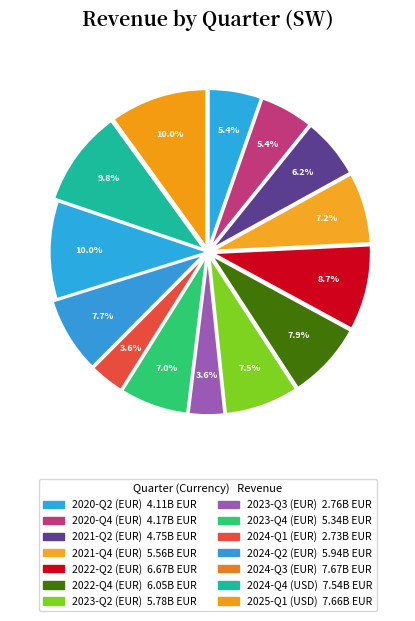

Count the number of slices in the pie.

14